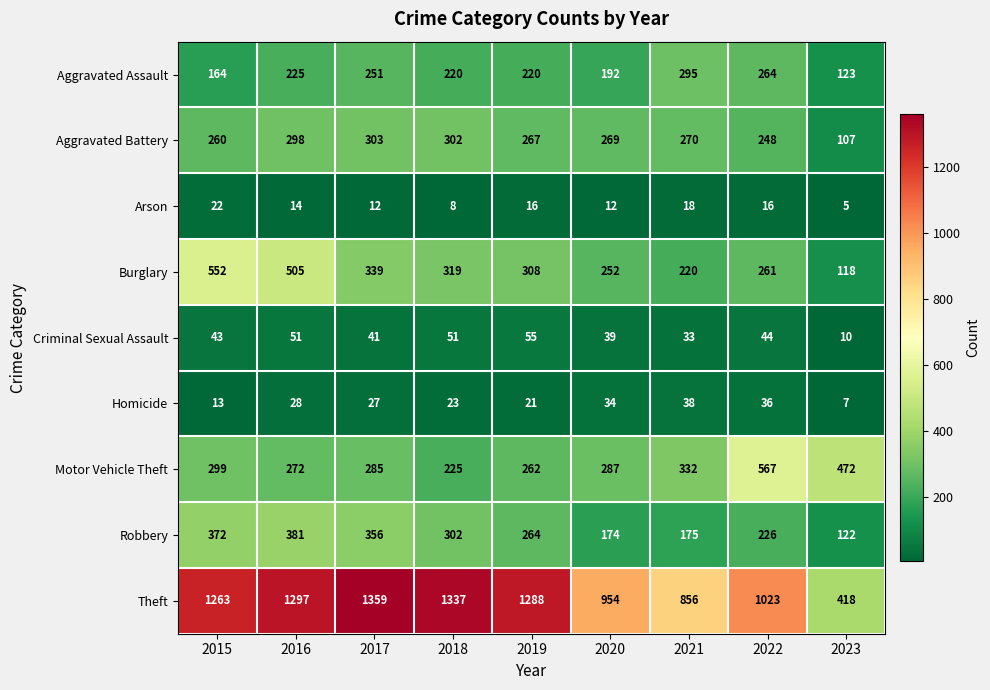

Is it true that Robbery equals 264 at 2019?

True